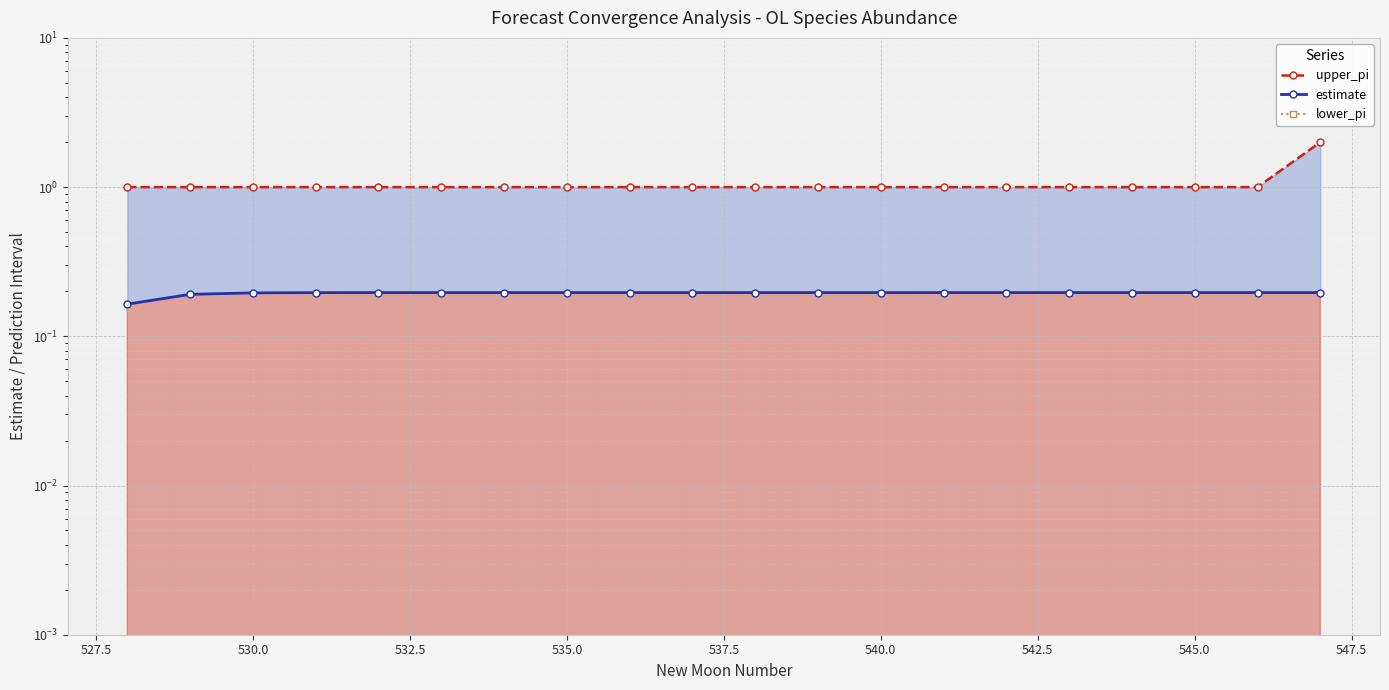

Rank the series at 535.0 from highest to lowest value.

upper_pi, estimate, lower_pi